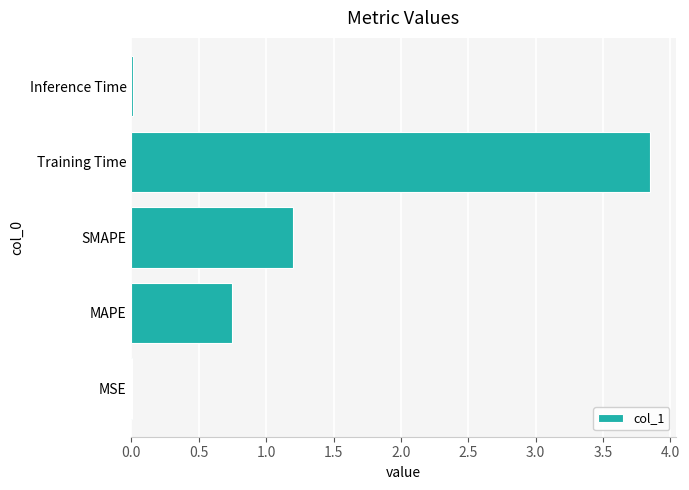

What value does the data have at SMAPE?

1.2